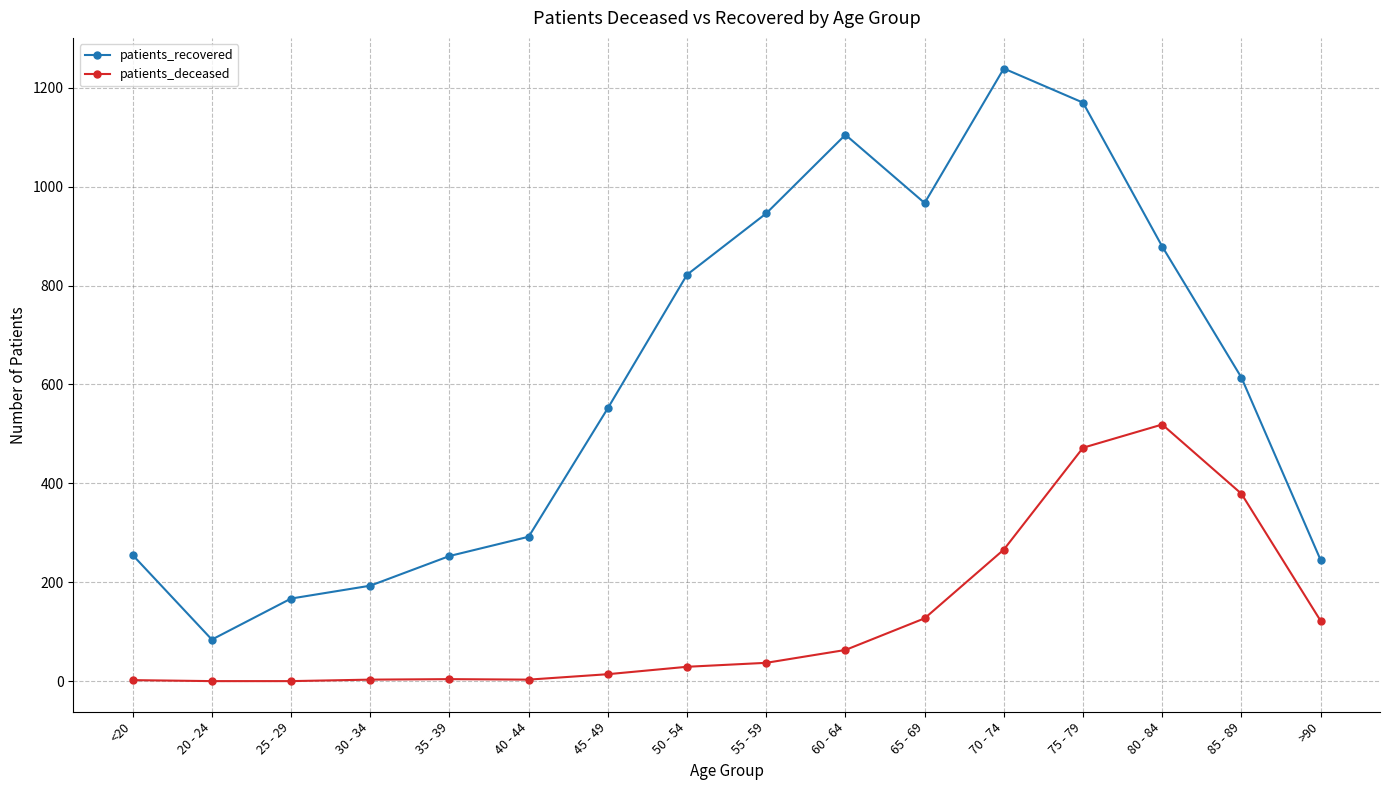

Which series has the widest spread of values?

patients_recovered